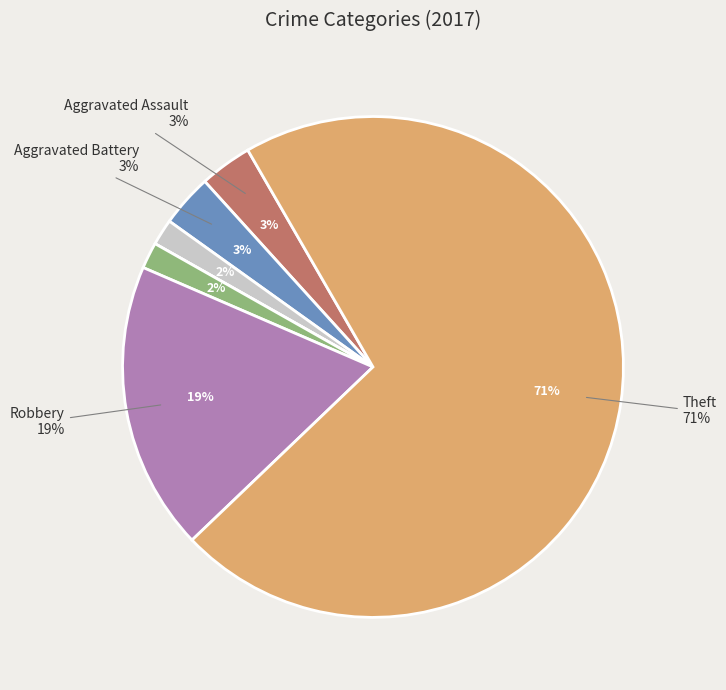

Is it true that Criminal Sexual Assault is 0% of the pie?

True